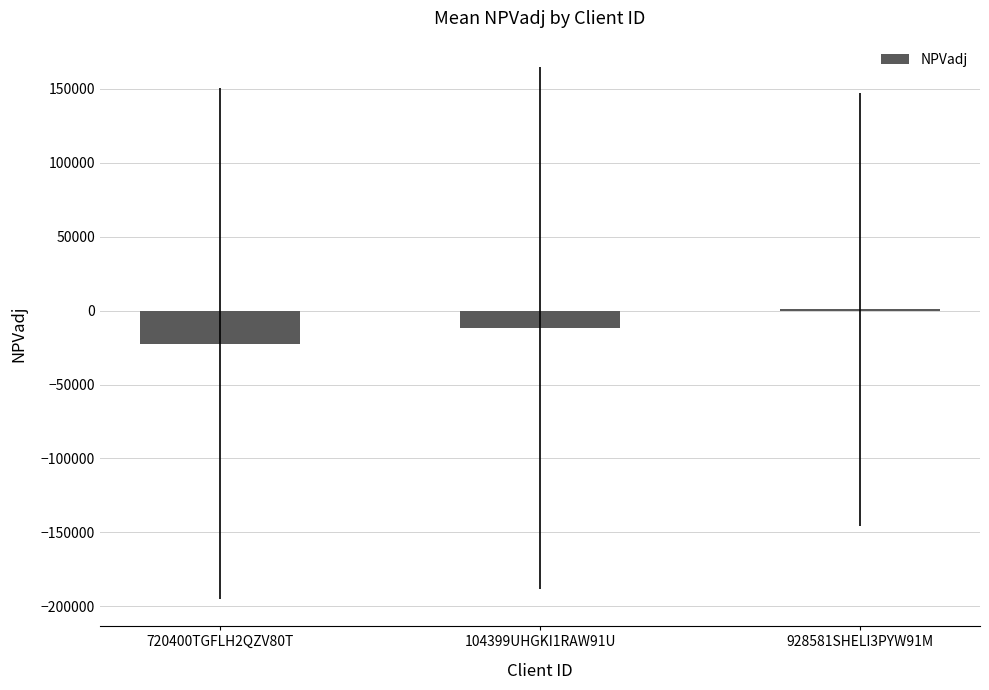

Which category has the highest value across all series?

928581SHELI3PYW91M